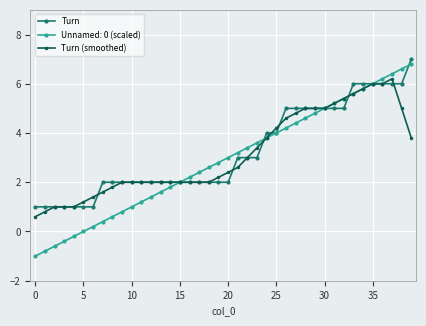

What is the sum of all Turn (smoothed) values?

125.4